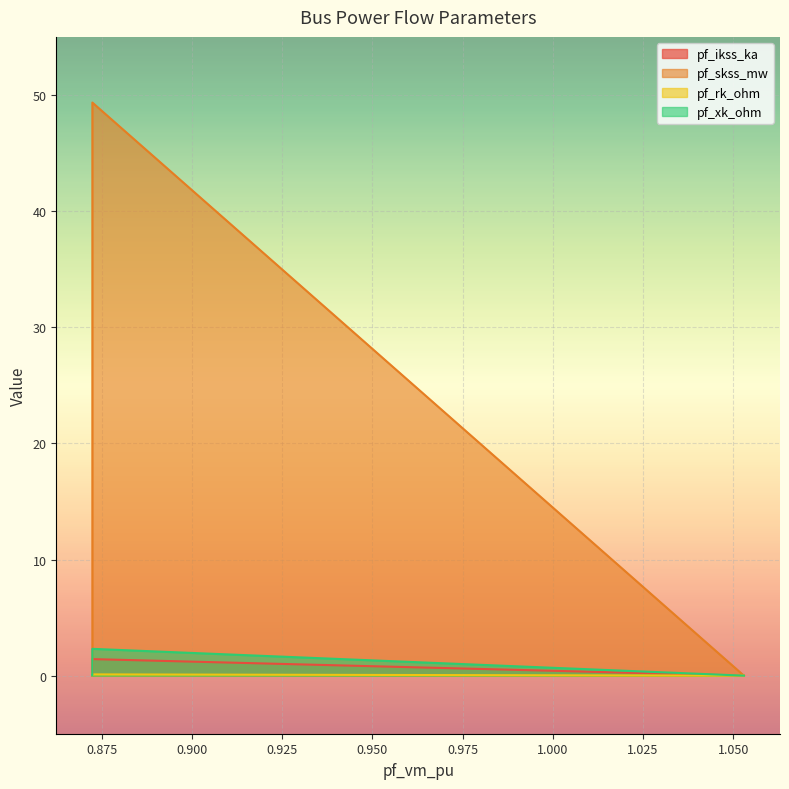

True or false: pf_skss_mw and pf_rk_ohm intersect in this chart.

False